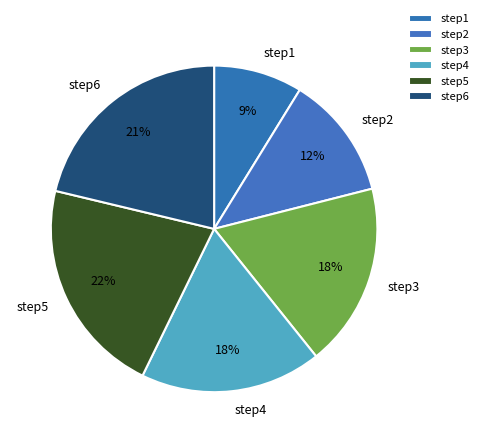

To the nearest percent, what is the difference between the step1 and step5 slice percentages?

13%